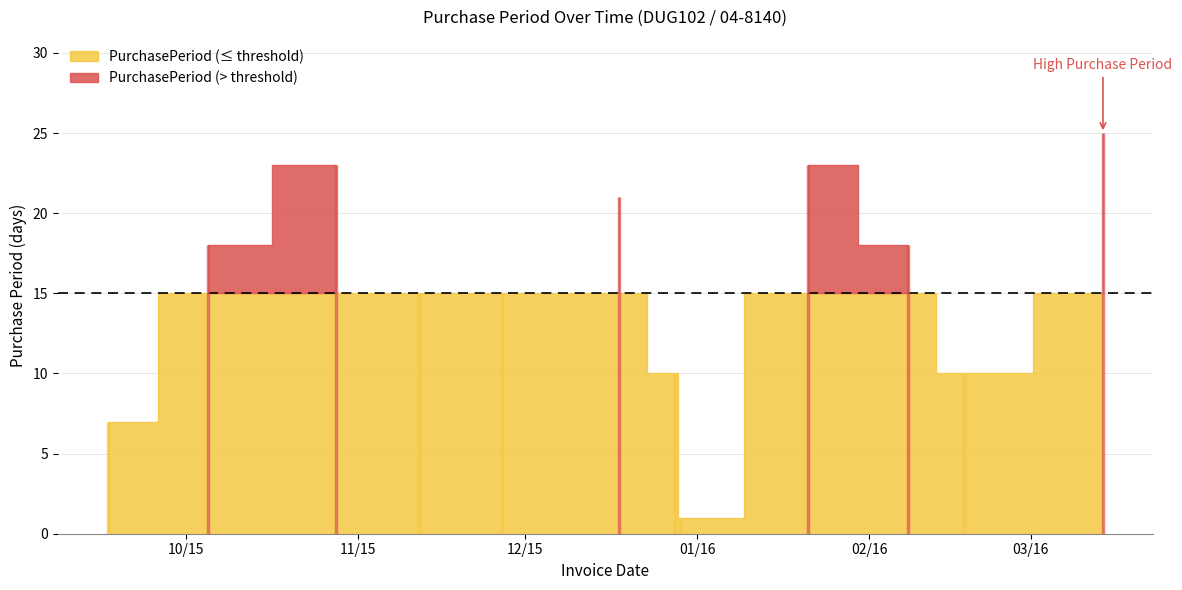

What position from the right is 2015-11-12?

9